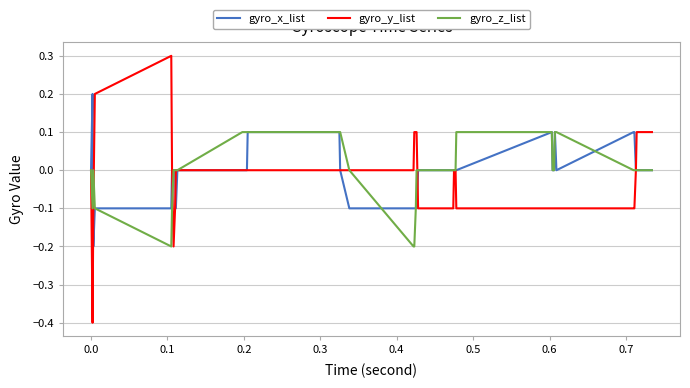

Which series has the widest spread of values?

gyro_y_list